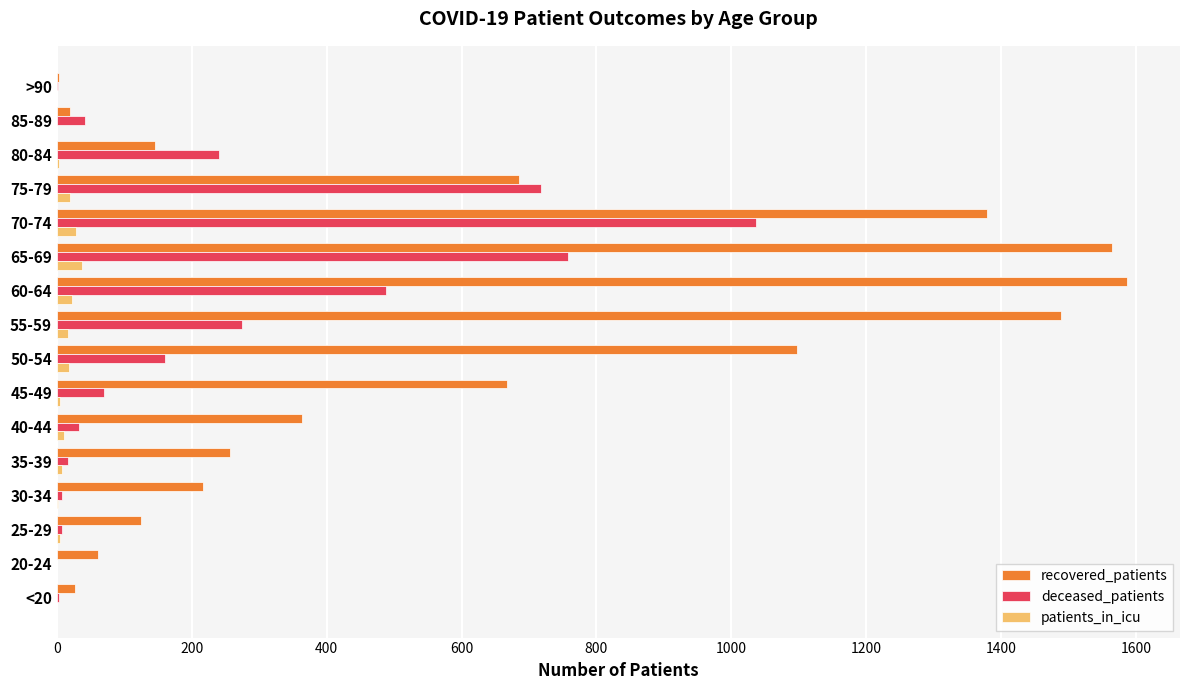

Is the value of deceased_patients at 45-49 greater than the value of recovered_patients at <20?

Yes